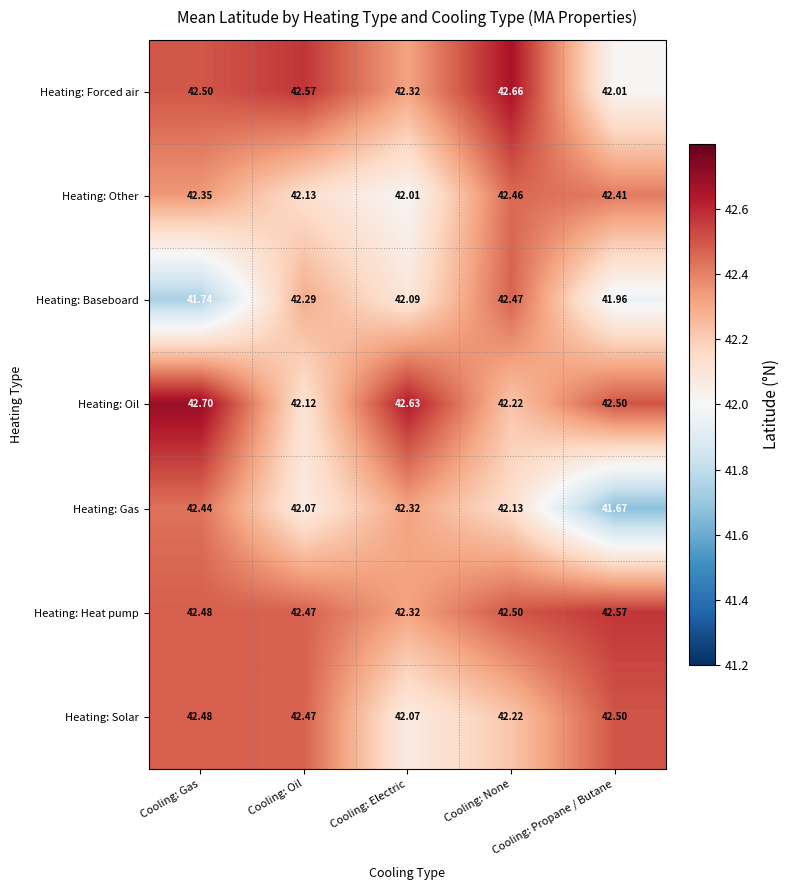

Is the value of Heating: Forced air at Cooling: Electric greater than the value of Heating: Heat pump at Cooling: Gas?

No